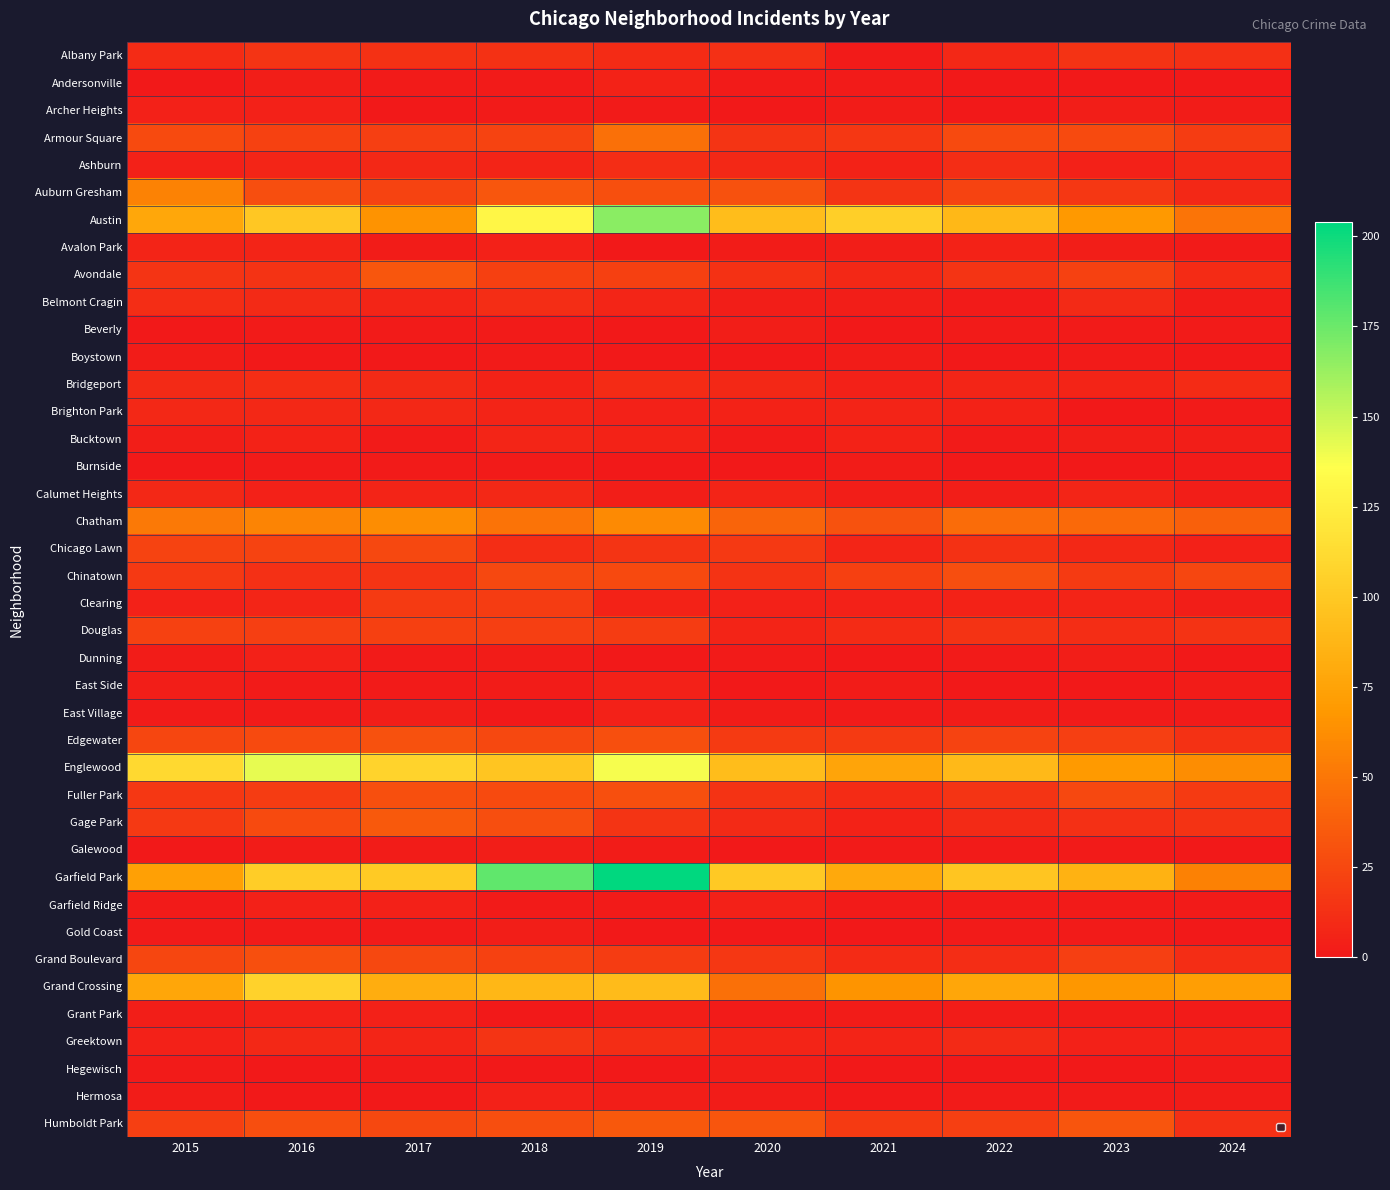

Is it true that Clearing equals 7 at 2016?

True